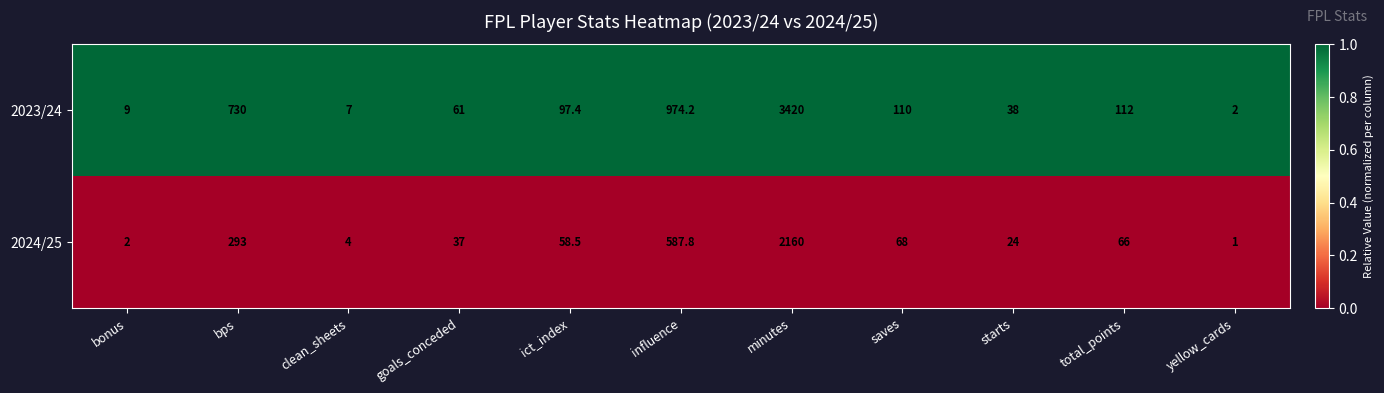

At which category does the chart reach its minimum across all series?

yellow_cards